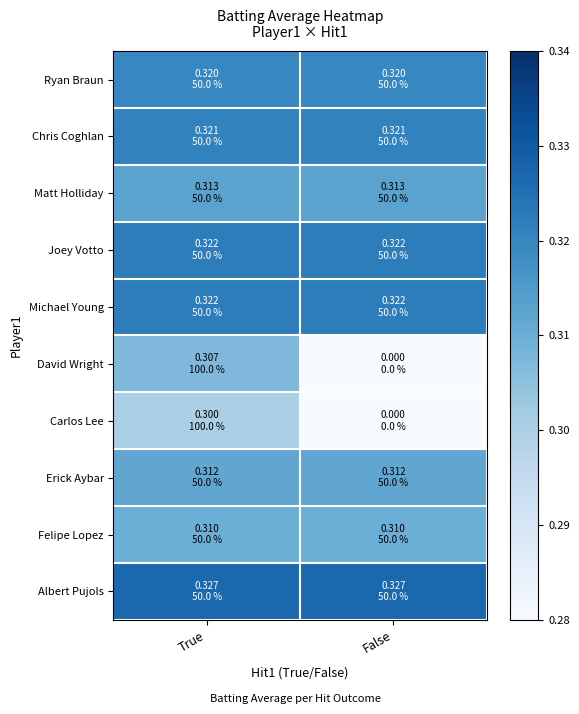

Reading right to left, extract all data points from this chart.

Ryan Braun: False=0.3	True=0.3
Chris Coghlan: False=0.3	True=0.3
Matt Holliday: False=0.3	True=0.3
Joey Votto: False=0.3	True=0.3
Michael Young: False=0.3	True=0.3
David Wright: False=0.0	True=0.3
Carlos Lee: False=0.0	True=0.3
Erick Aybar: False=0.3	True=0.3
Felipe Lopez: False=0.3	True=0.3
Albert Pujols: False=0.3	True=0.3